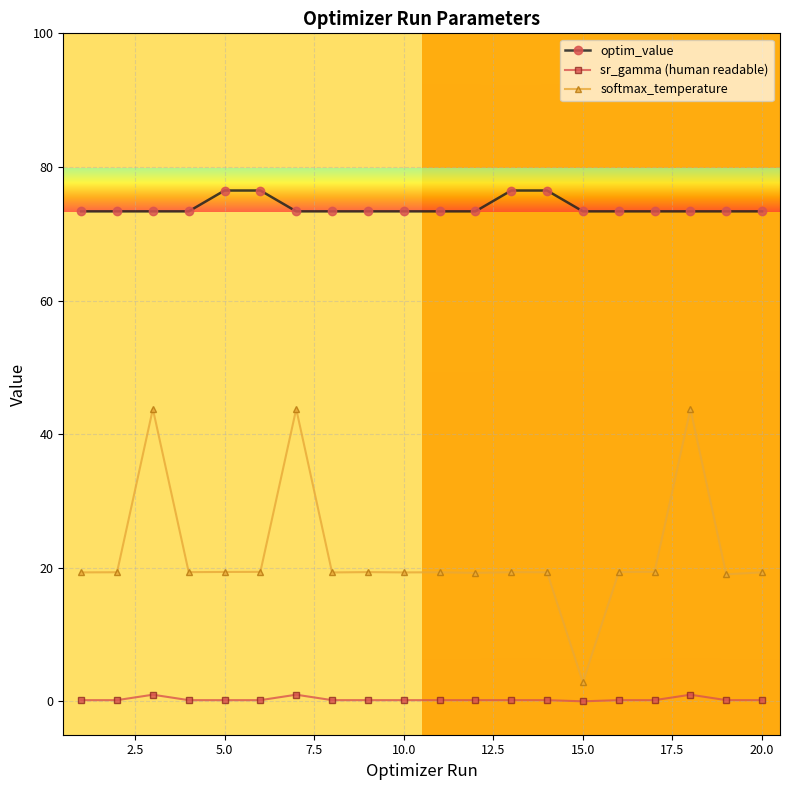

Count the number of categories in the chart.

20